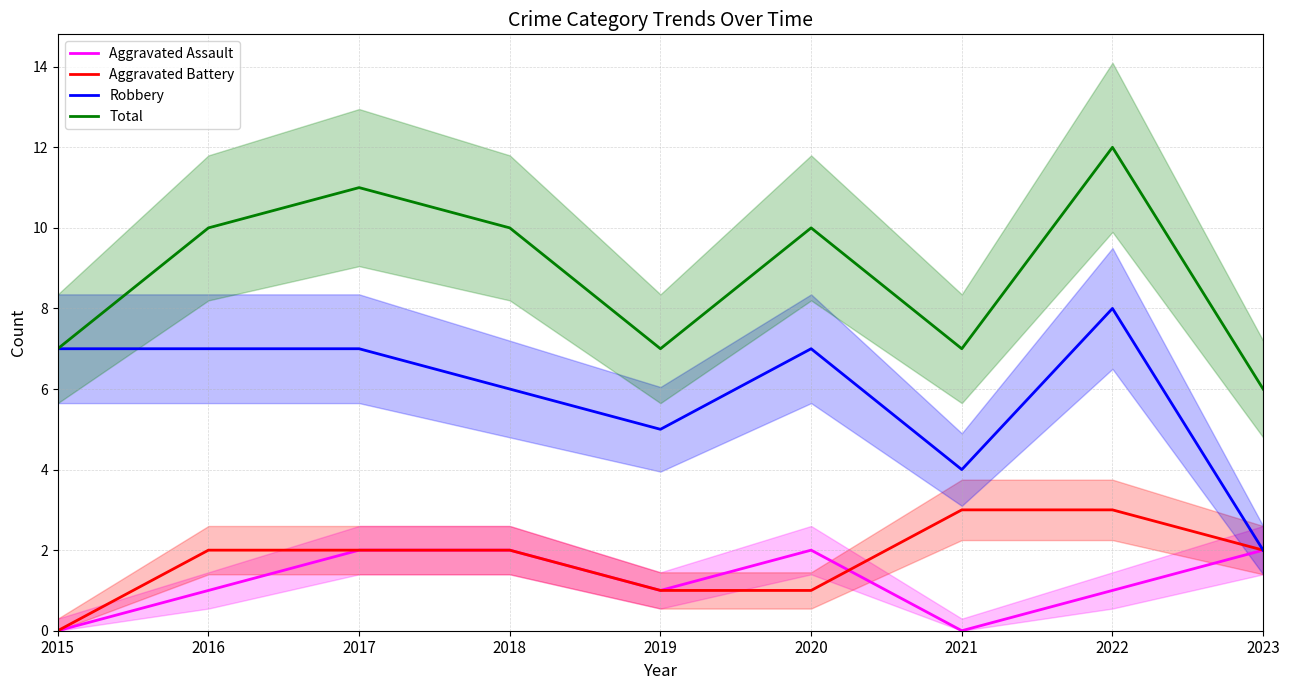

Between 2023 and 2020, which is larger?

2023